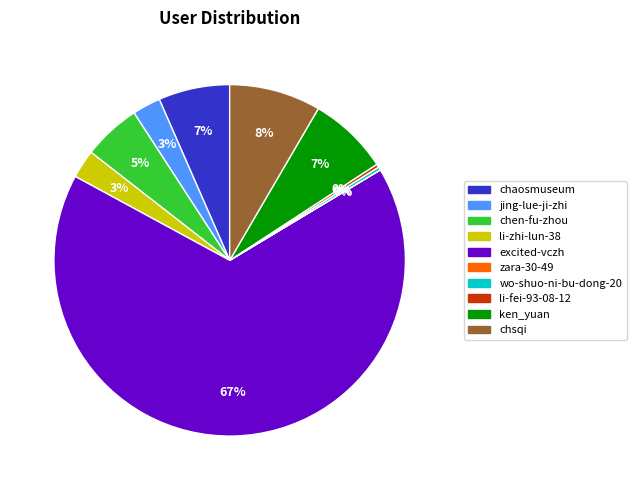

Which slice is the largest?

excited-vczh